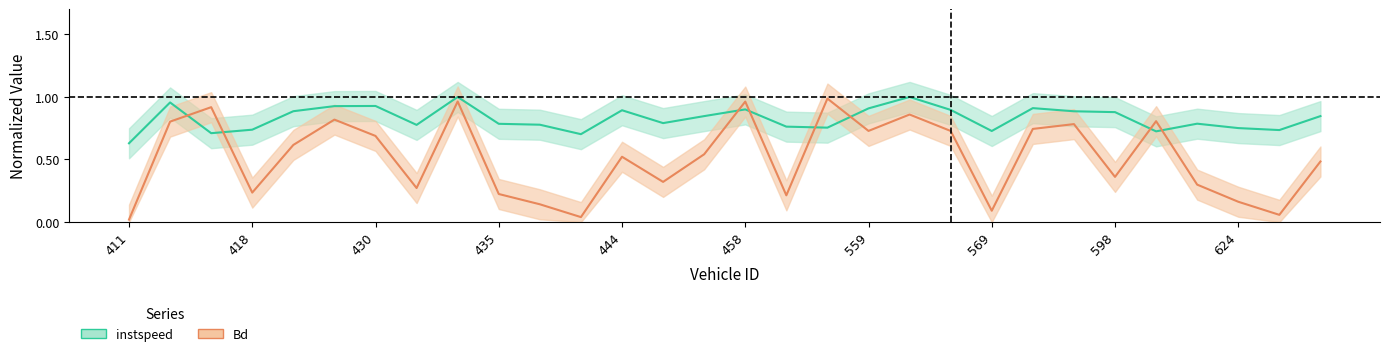

At 574, list the series in order from largest to smallest.

instspeed, Bd